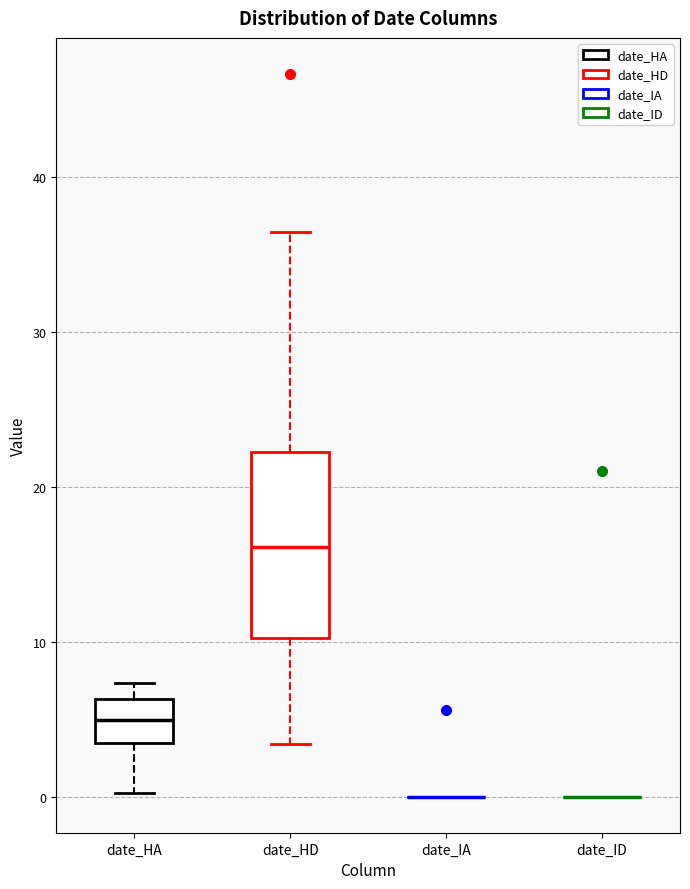

Reading left to right, read every box against the y-axis: the position of its median line, the range the box covers, and the ends of its whiskers. The values are not printed on the chart, so give them approximately, as read against the axis.

date_HA: median 5, box 3 to 6, whiskers 0 to 7
date_HD: median 16, box 10 to 22, whiskers 3 to 36
date_IA: box collapsed to a line at 0, whiskers 0 to 0
date_ID: box collapsed to a line at 0, whiskers 0 to 0